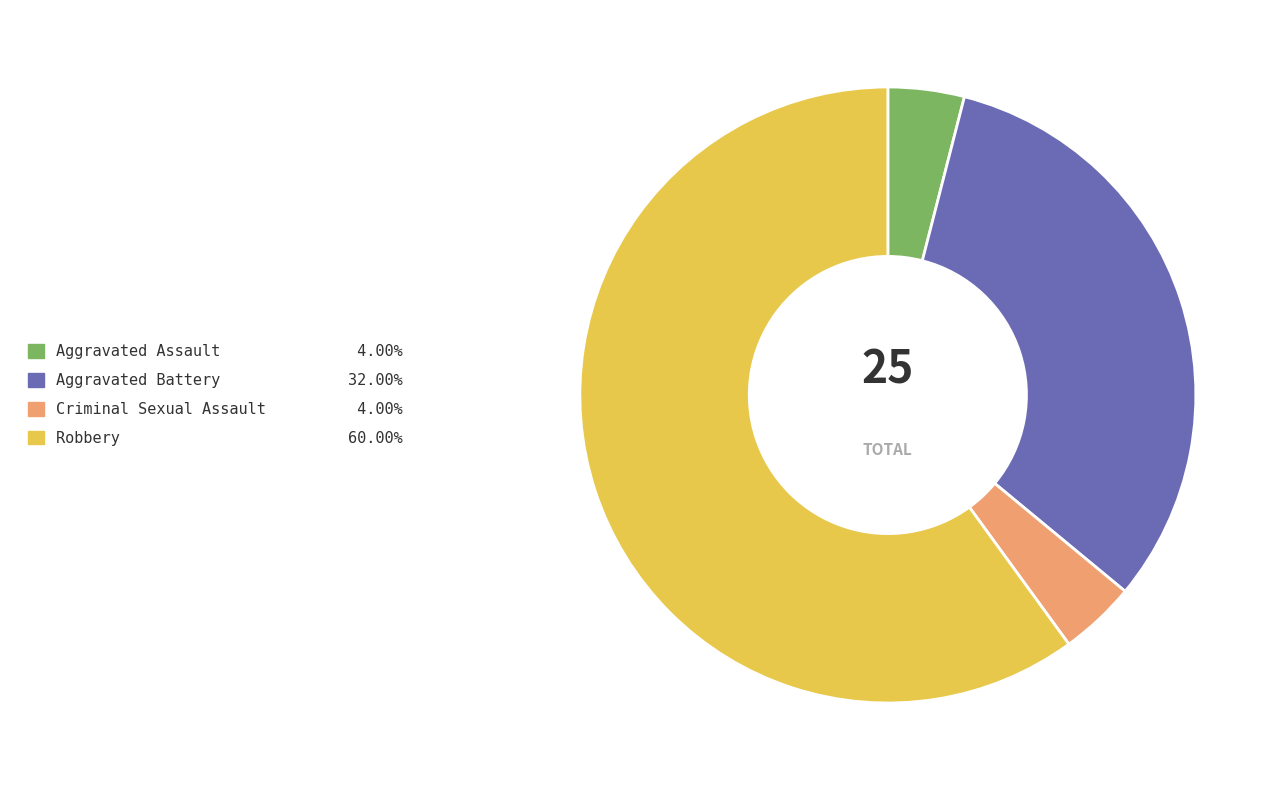

Approximately how many times larger is the value at Robbery compared to Criminal Sexual Assault?

15.0